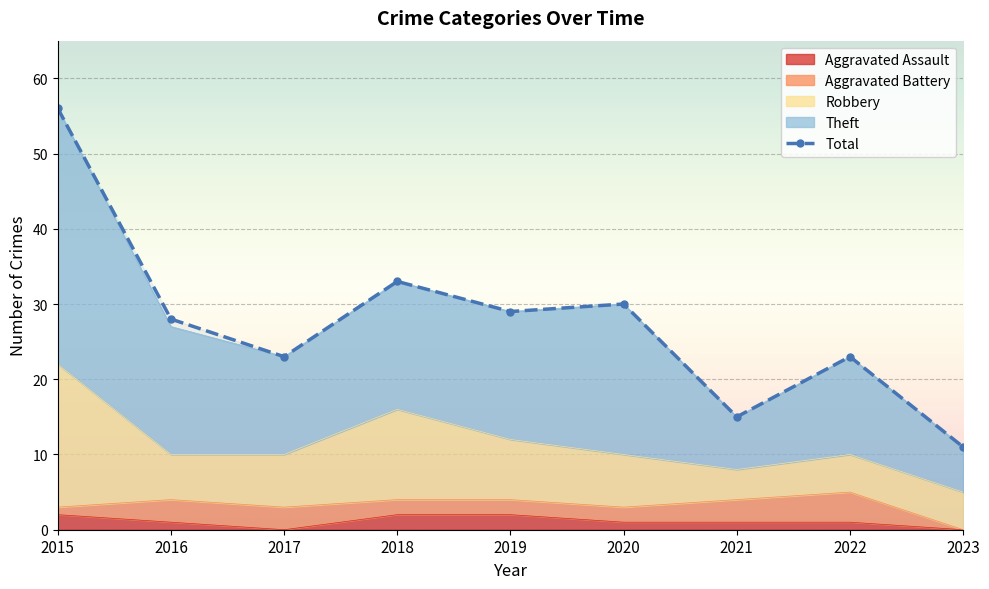

True or false: the data shows 56 at 2015.

True